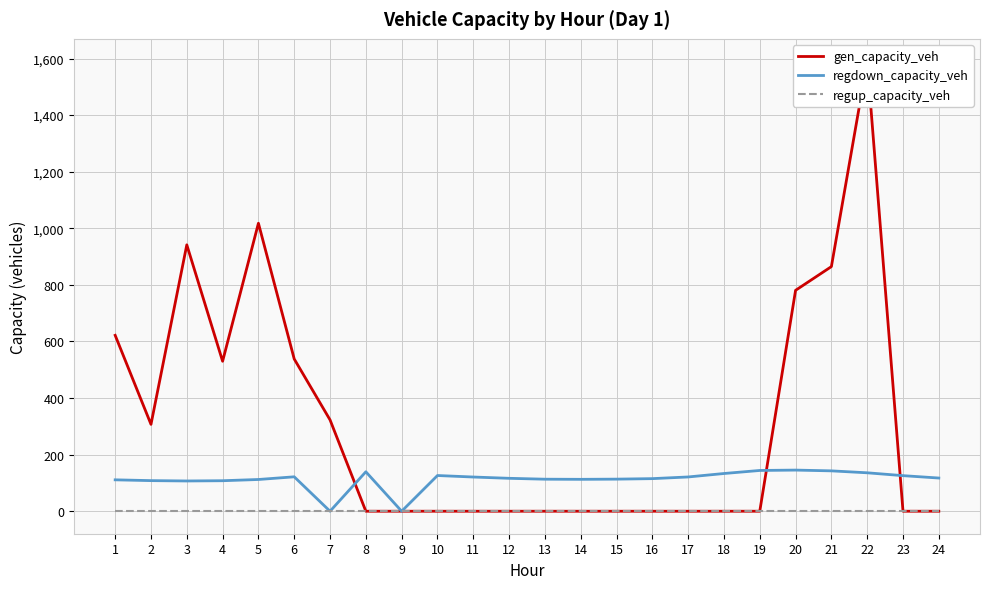

Which series has the largest total across all categories?

gen_capacity_veh